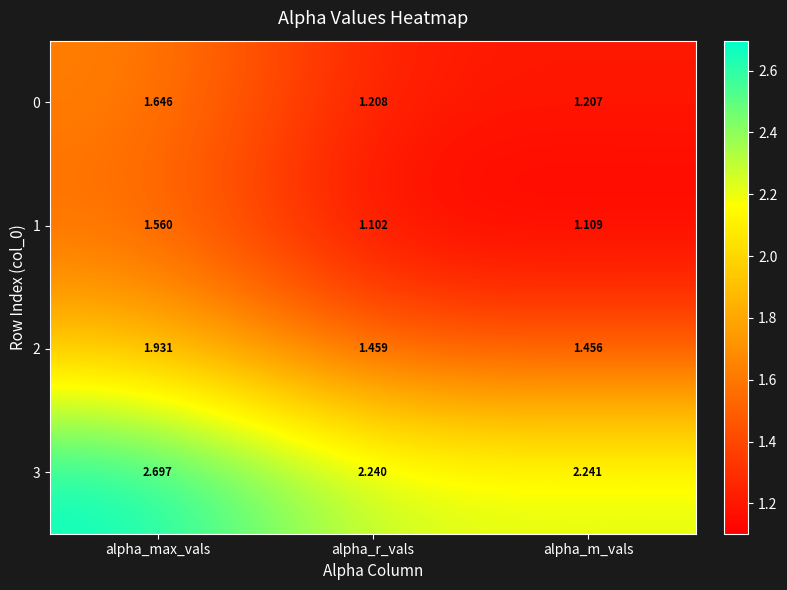

Where is 2 nearest to the value 1?

alpha_m_vals